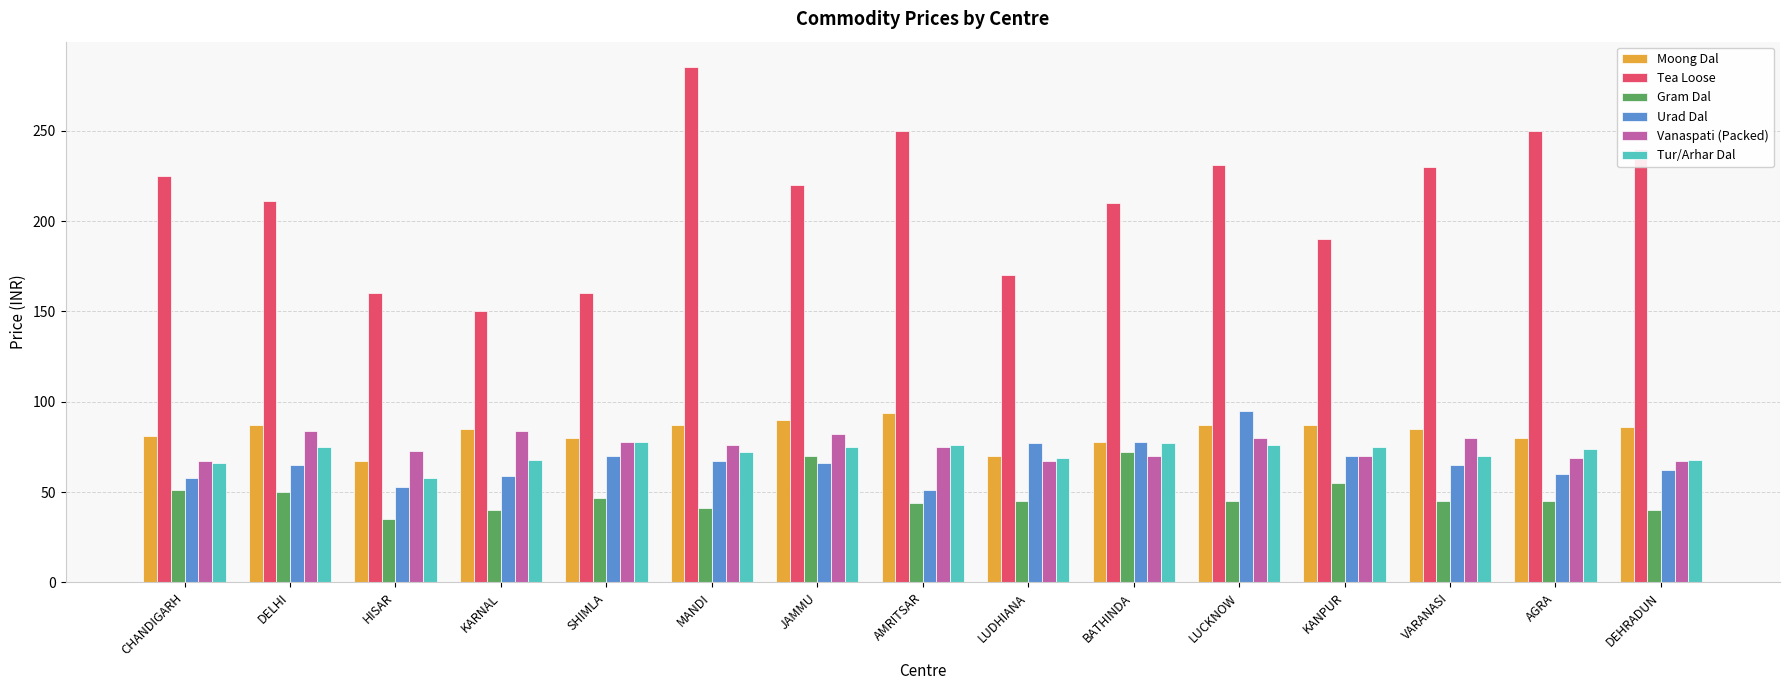

What is the difference between the maximum and minimum values in the Vanaspati (Packed) series?

17